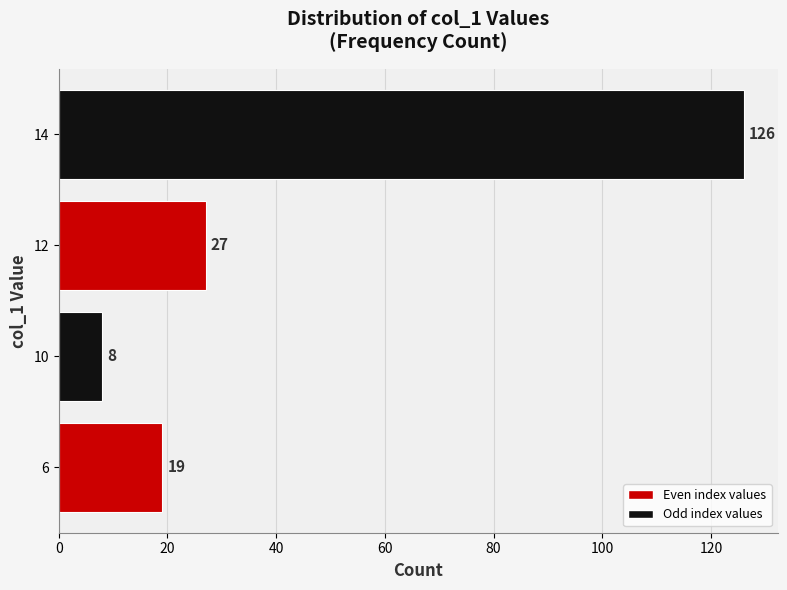

What is the difference between the maximum and minimum values?

118